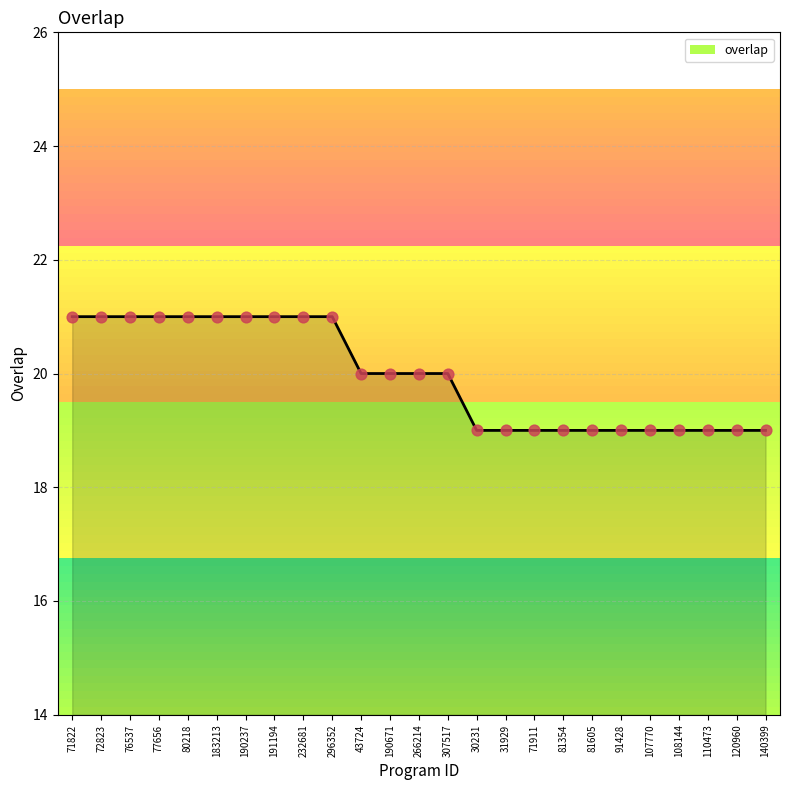

What is the ratio of the value at 183213 to the value at 31929?

1.1